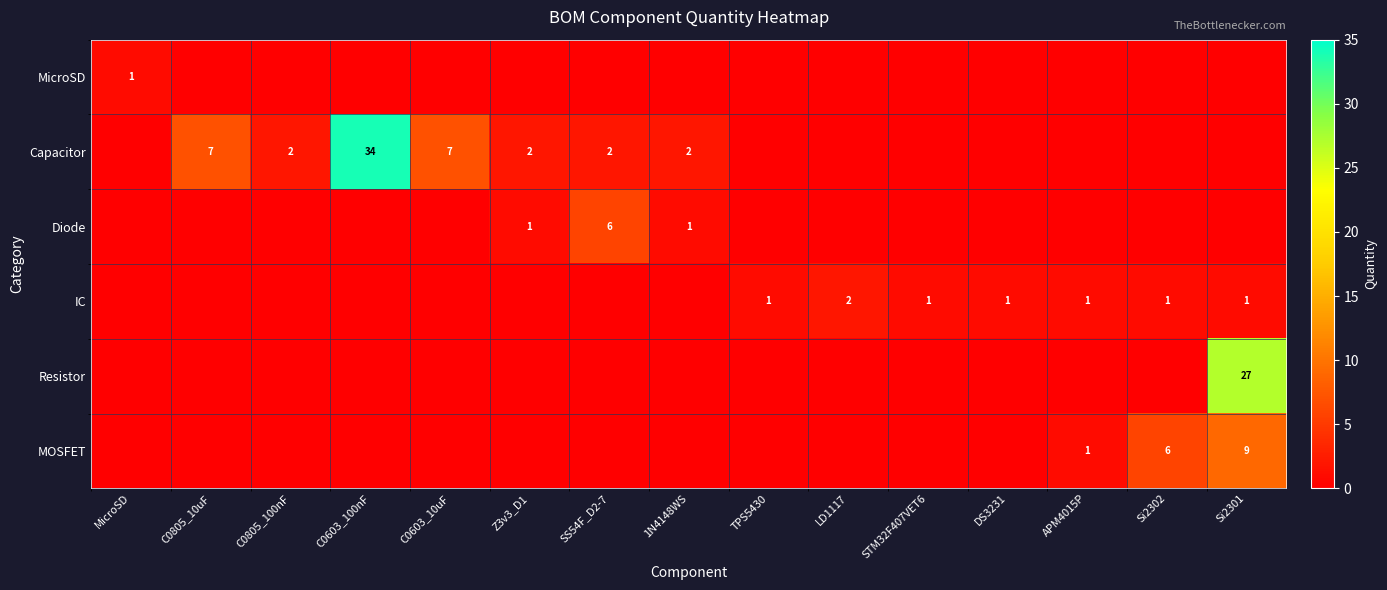

At which category is the sum across all series the highest?

Si2301